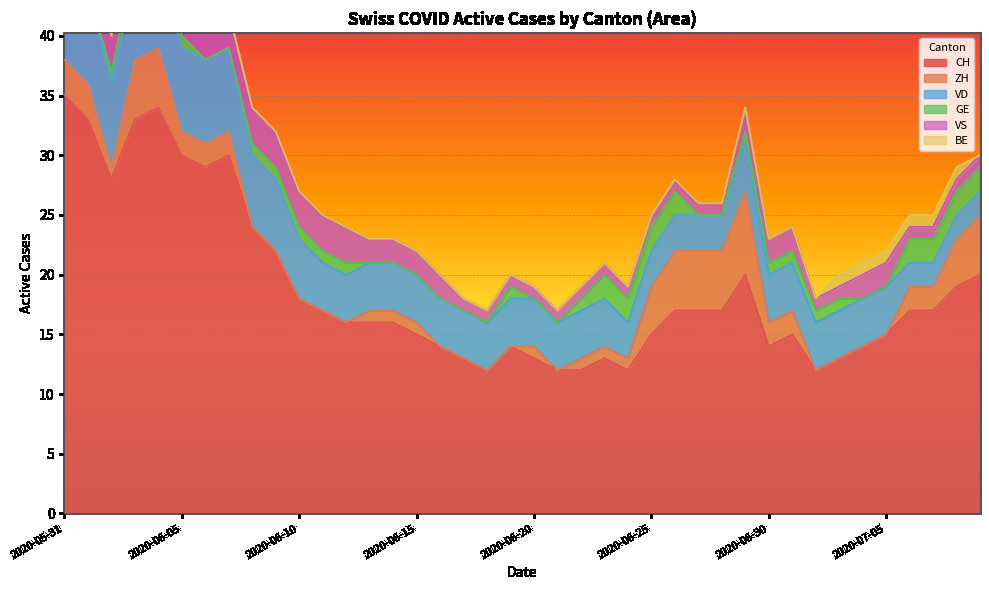

How many interior local valleys does the ZH series have?

2